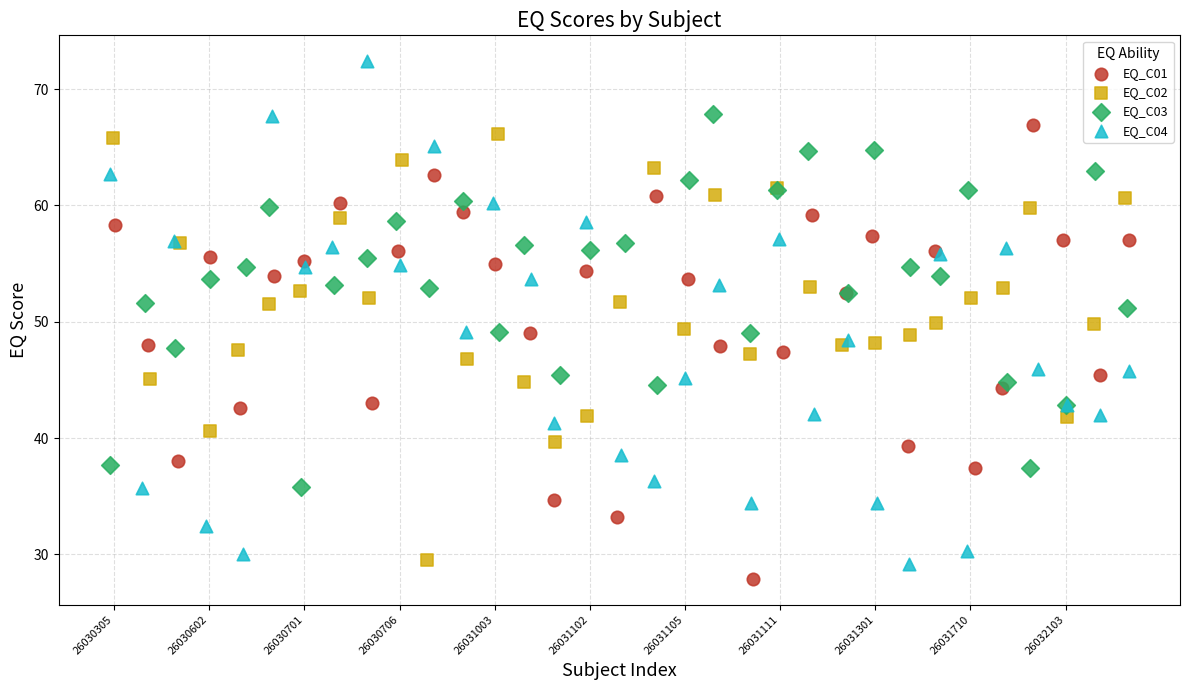

Which series contains the highest Y value?

EQ_C04